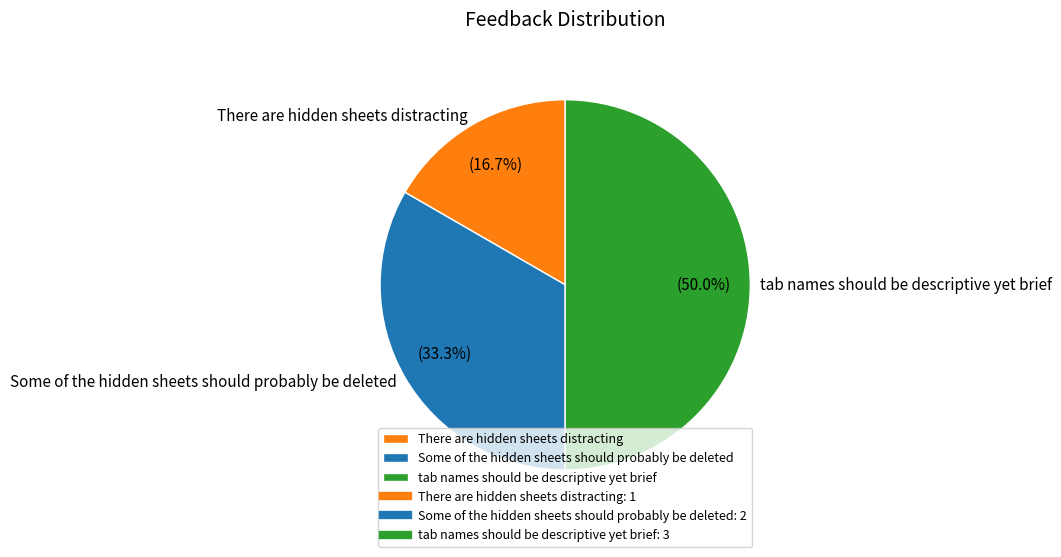

To the nearest percent, what portion does There are hidden sheets distracting represent?

17%